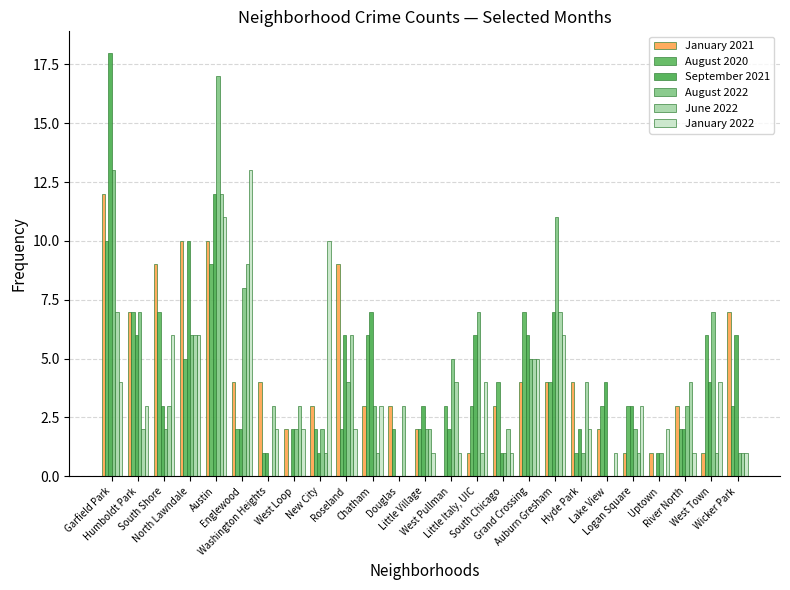

Reading left to right, transcribe all the data shown in this chart.

January 2021: 12	7	9	10	10	4	4	2	3	9	3	3	2	0	1	3	4	4	4	2	1	1	3	1	7
August 2020: 10	7	7	5	9	2	1	0	2	2	6	2	2	3	3	4	7	4	1	3	3	0	2	6	3
September 2021: 18	6	3	10	12	2	1	2	1	6	7	0	3	2	6	1	6	7	2	4	3	1	2	4	6
August 2022: 13	7	2	6	17	8	0	2	2	4	3	0	2	5	7	1	5	11	1	0	2	1	3	7	1
June 2022: 7	2	3	6	12	9	3	3	1	6	1	3	2	4	1	2	5	7	4	0	1	0	4	1	1
January 2022: 4	3	6	6	11	13	2	2	10	2	3	0	1	1	4	1	5	6	2	1	3	2	1	4	1